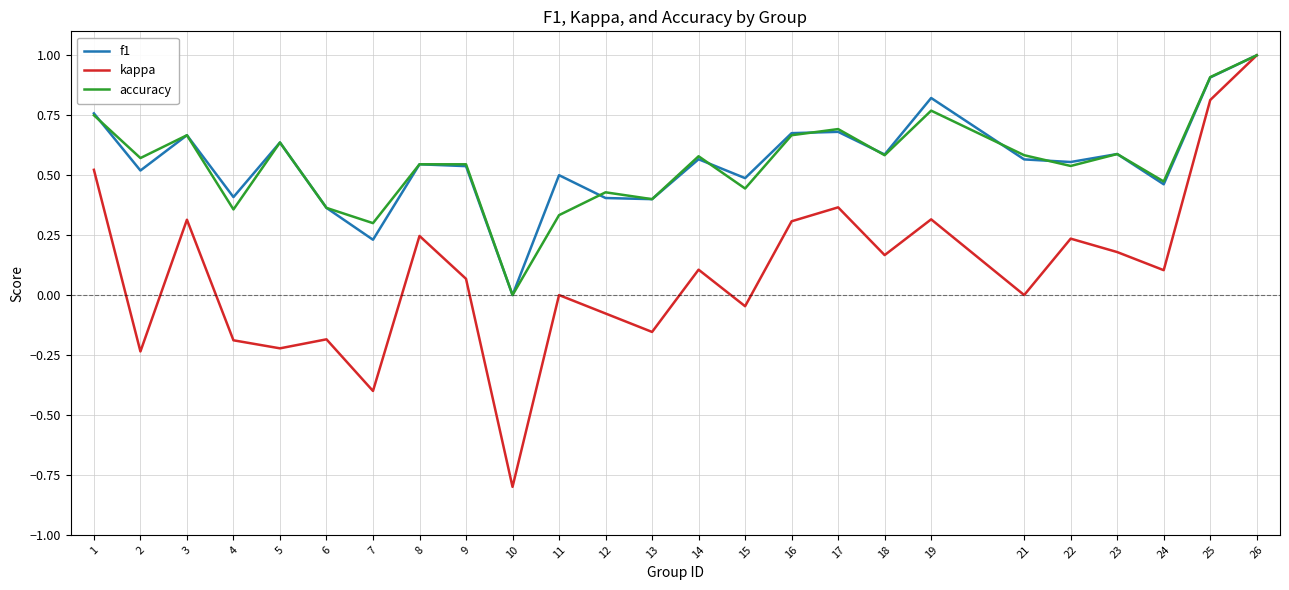

Where does the kappa series first go above 0?

1